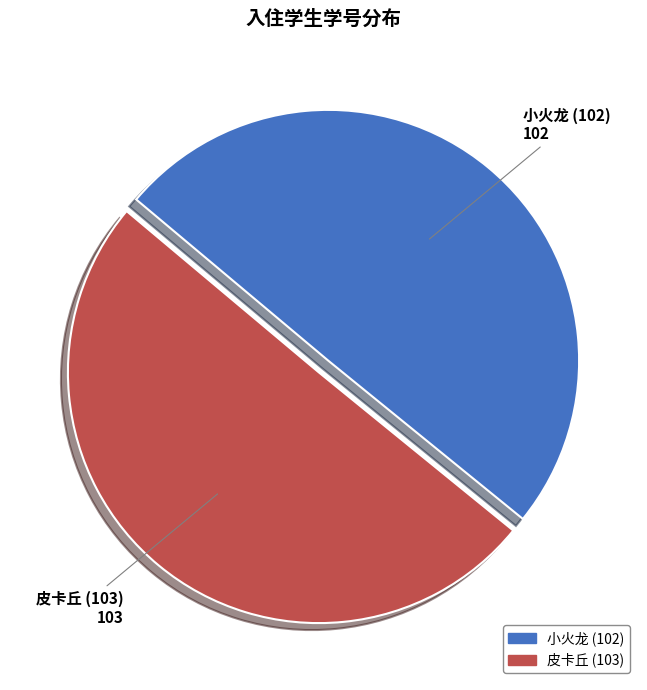

Is the sum of 小火龙 (102) and 皮卡丘 (103) greater than half?

Yes